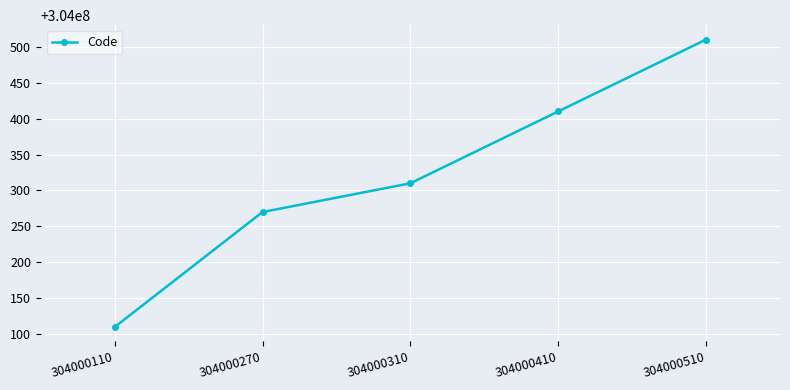

Reading left to right, what are all the values shown in this chart?

304000110=304000110	304000270=304000270	304000310=304000310	304000410=304000410	304000510=304000510